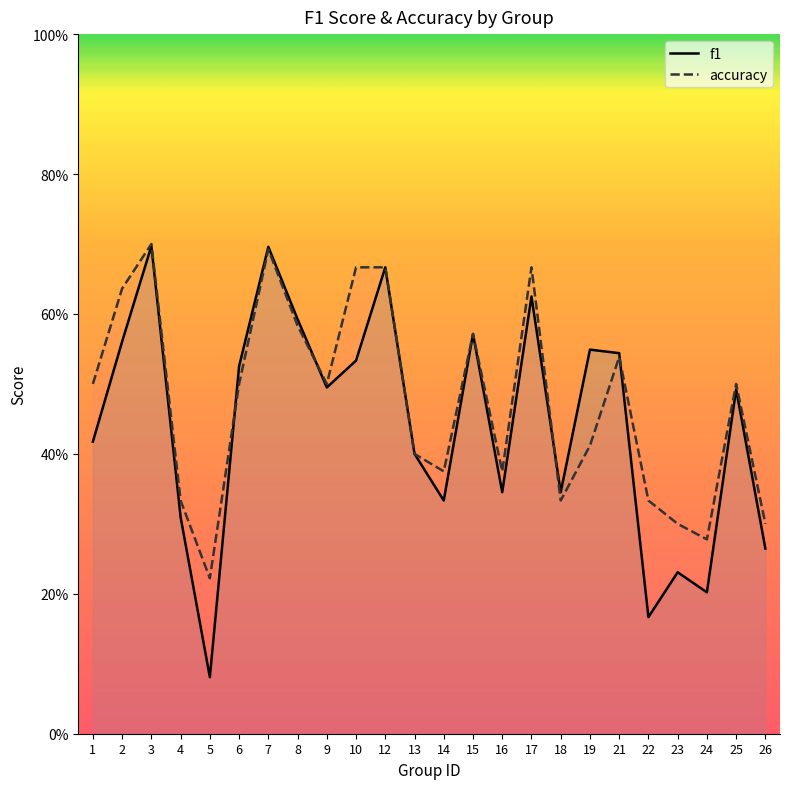

What is the value of the accuracy point at the 17th from the left?

0.3